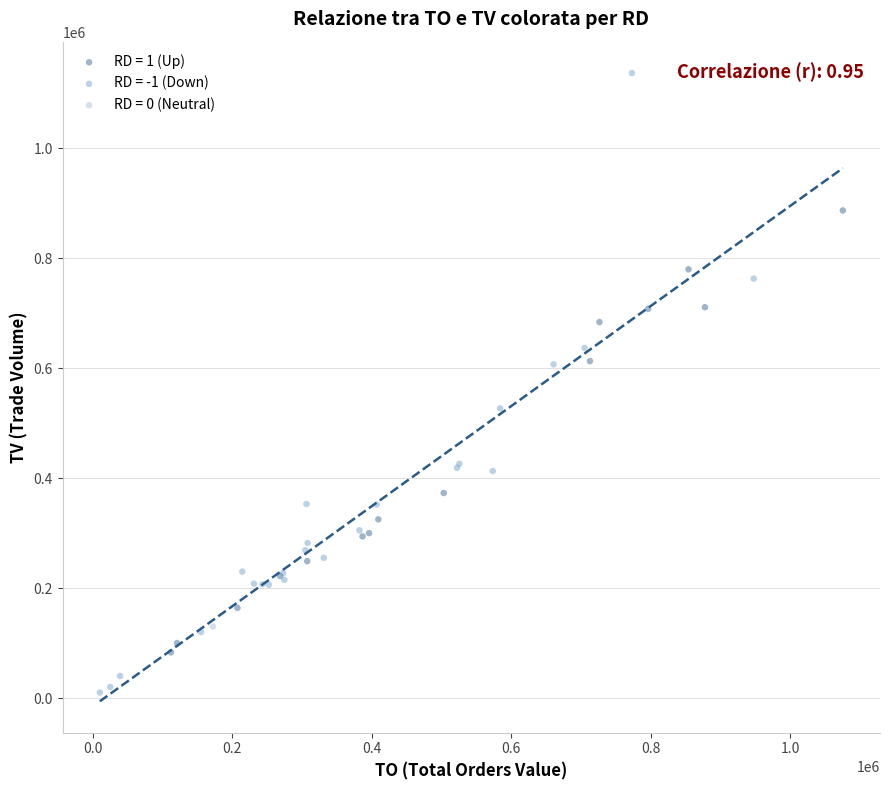

Which series contains the lowest Y value?

RD = -1 (Down)